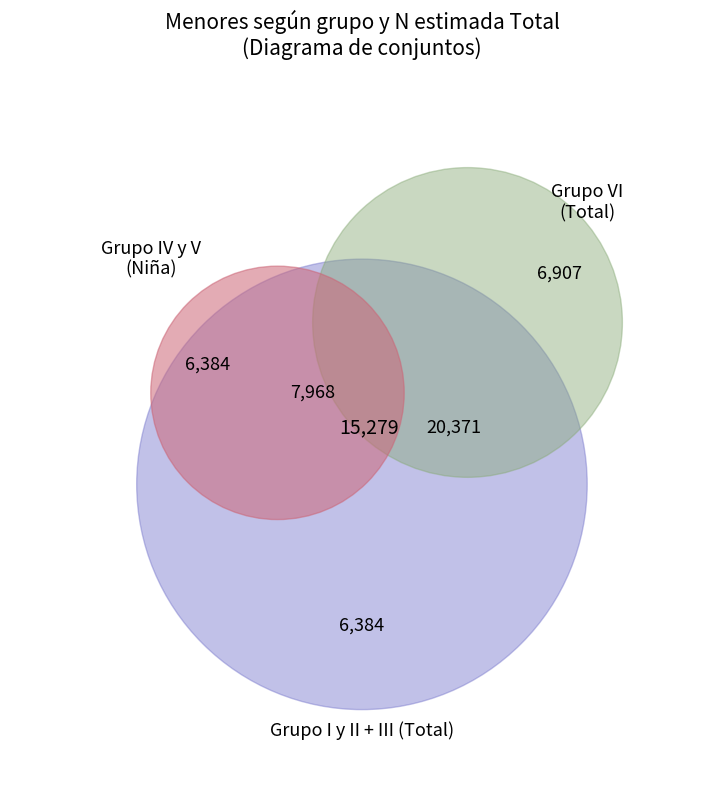

To the nearest percent, what is the average slice percentage?

20%